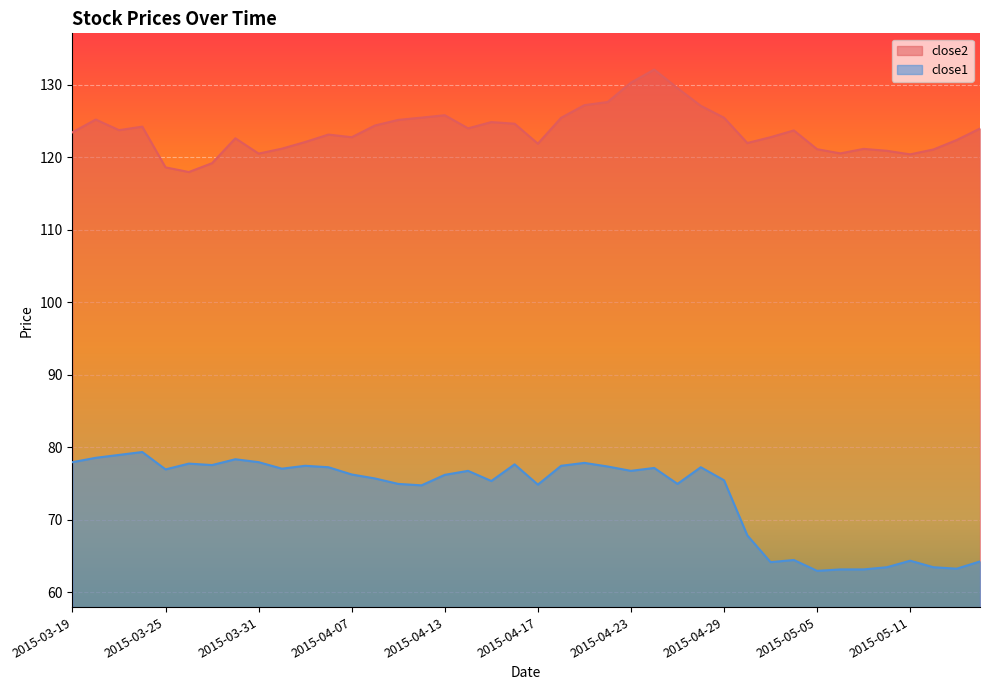

List the labels in order of close2 value, smallest first.

2015-03-26, 2015-03-25, 2015-03-27, 2015-05-11, 2015-03-31, 2015-05-06, 2015-05-08, 2015-05-12, 2015-05-05, 2015-05-07, 2015-04-01, 2015-04-17, 2015-04-30, 2015-04-02, 2015-05-13, 2015-03-30, 2015-04-07, 2015-05-01, 2015-04-06, 2015-03-19, 2015-05-04, 2015-03-23, 2015-05-14, 2015-04-14, 2015-03-24, 2015-04-08, 2015-04-16, 2015-04-15, 2015-04-09, 2015-03-20, 2015-04-20, 2015-04-29, 2015-04-10, 2015-04-13, 2015-04-28, 2015-04-21, 2015-04-22, 2015-04-27, 2015-04-23, 2015-04-24